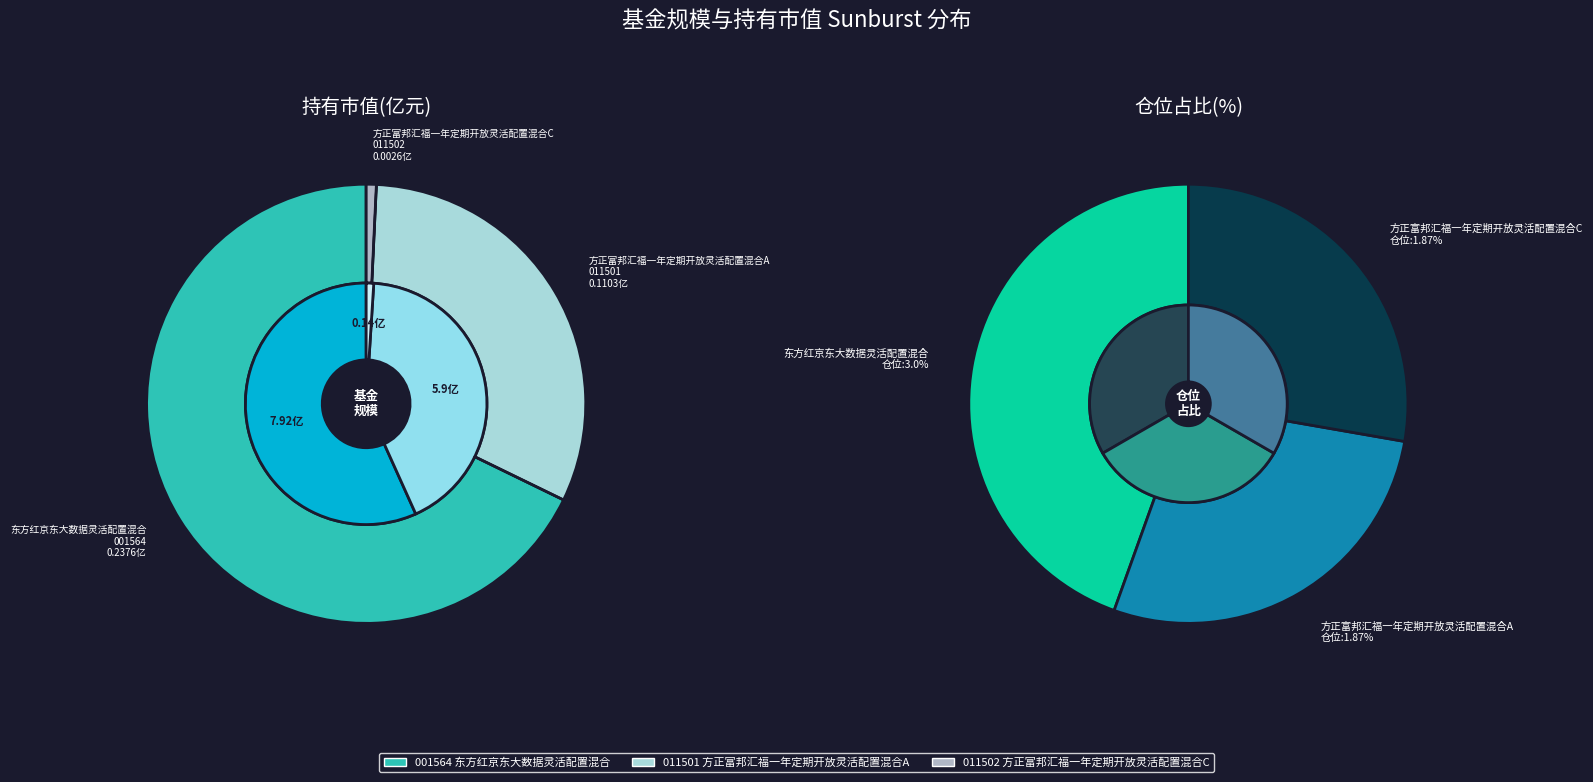

What is the change in value from 东方红京东大数据灵活配置混合 to 方正富邦汇福一年定期开放灵活配置混合A?

-2.0